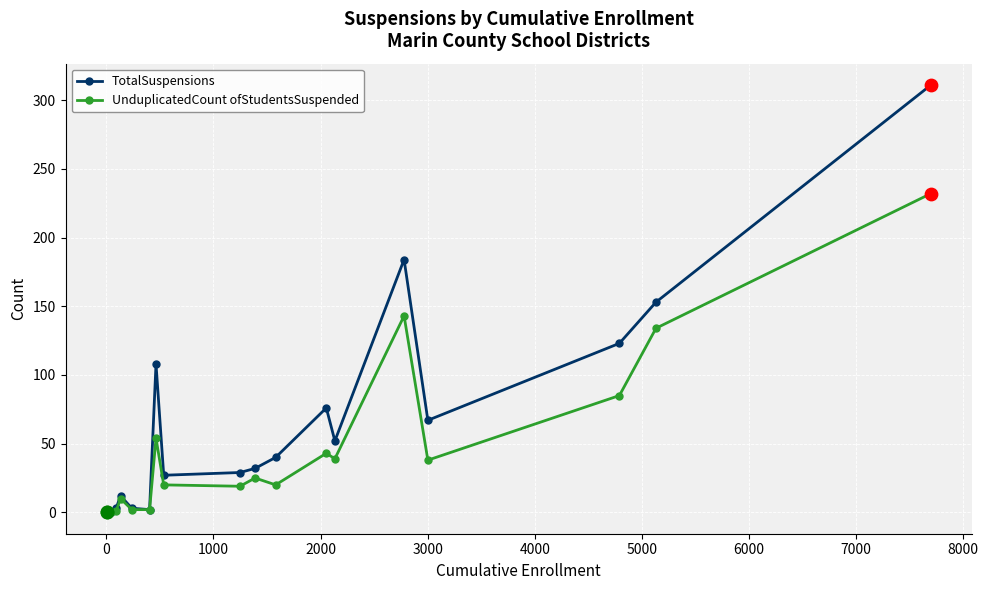

Which series has the largest range (max minus min)?

TotalSuspensions